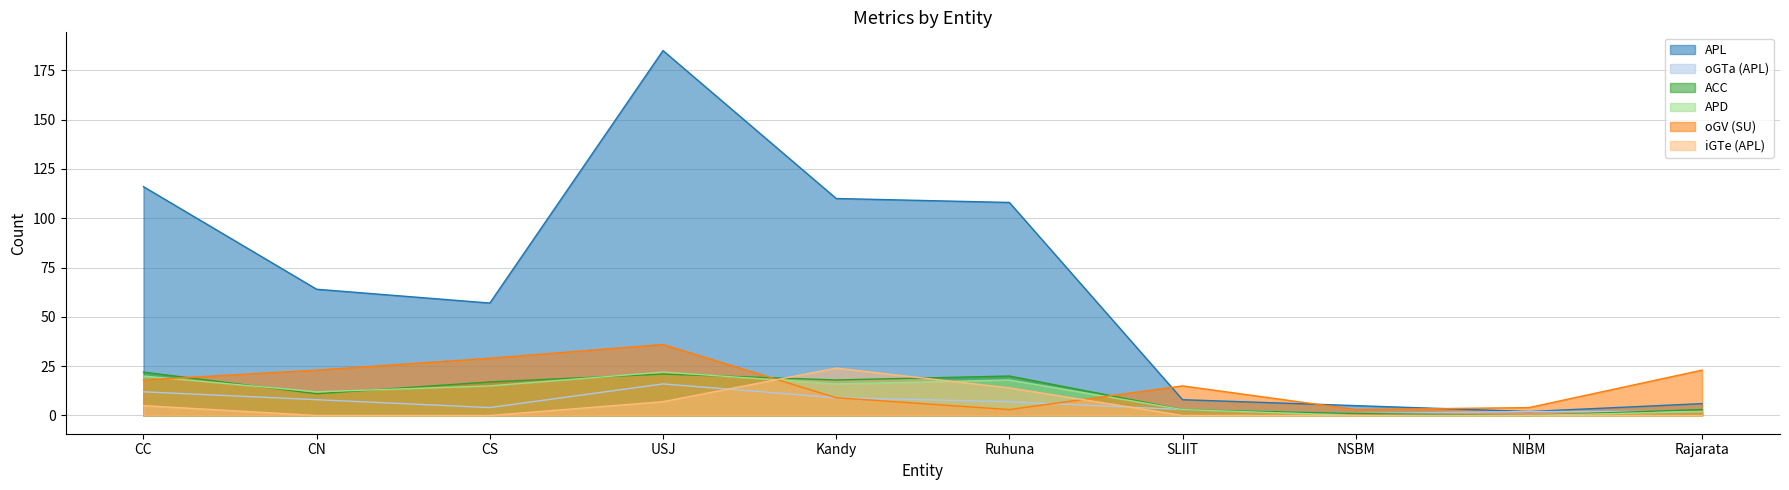

What is the difference between the maximum and second lowest values in the oGV (SU) series?

33